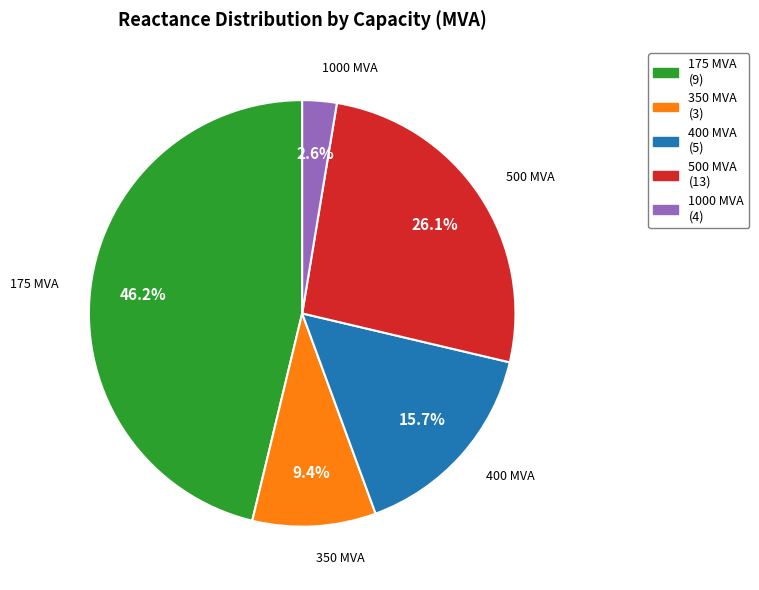

Rank the categories by value from highest to lowest.

175, 500, 400, 350, 1000